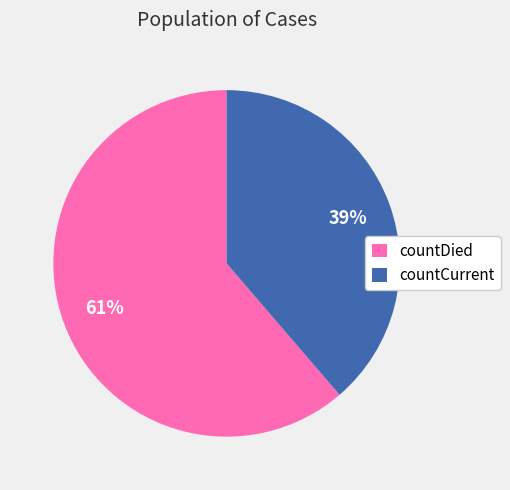

Which has a higher value, countDied or countCurrent?

countDied